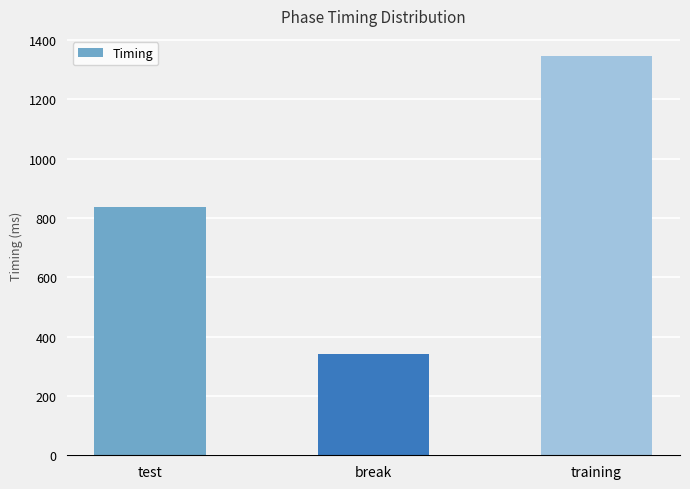

What is the change in value from test to break?

-497.3